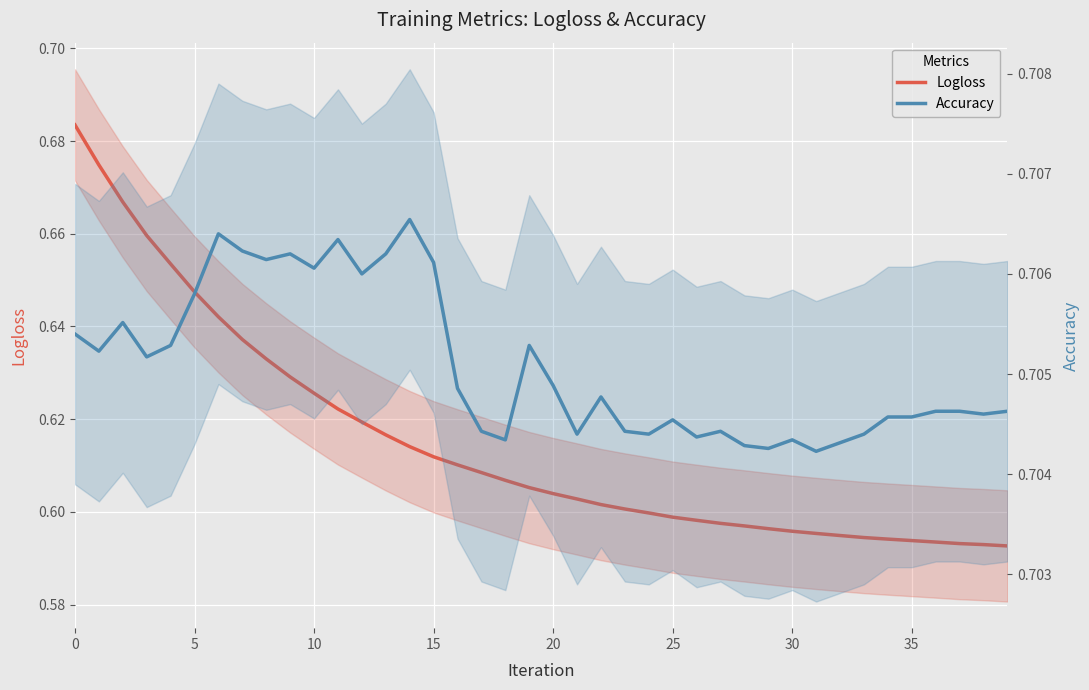

What is the spread (max minus min) of values at 12?

0.1